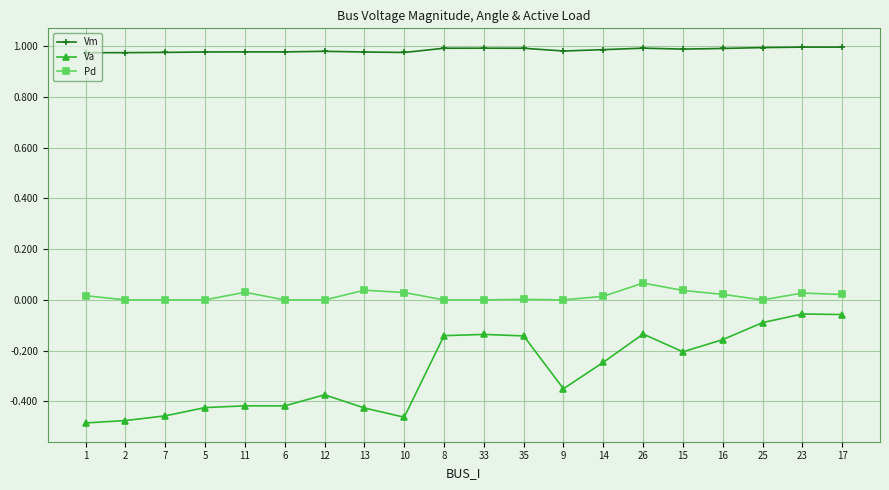

Which series has the largest total across all categories?

Vm